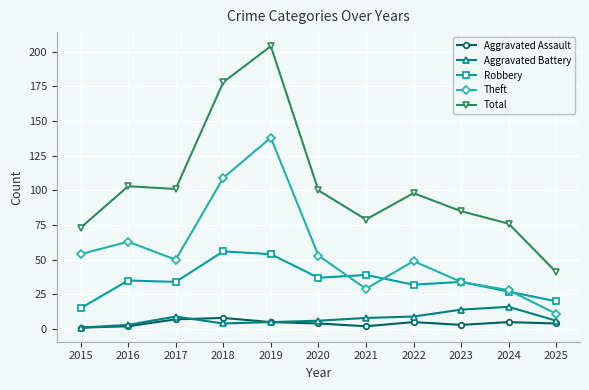

Does the chart display data point markers on the line(s)?

Yes